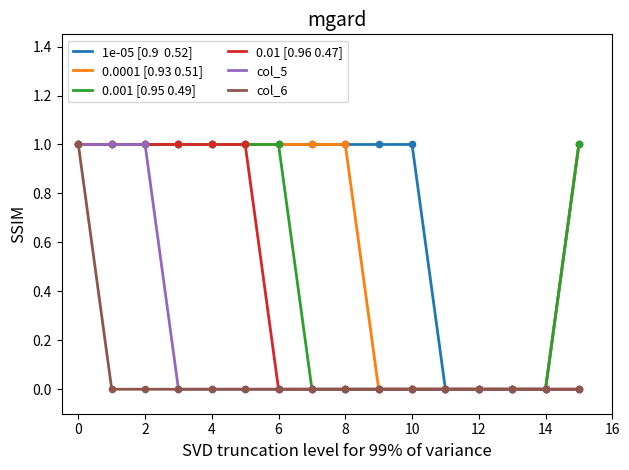

How many lines are shown in the chart?

6